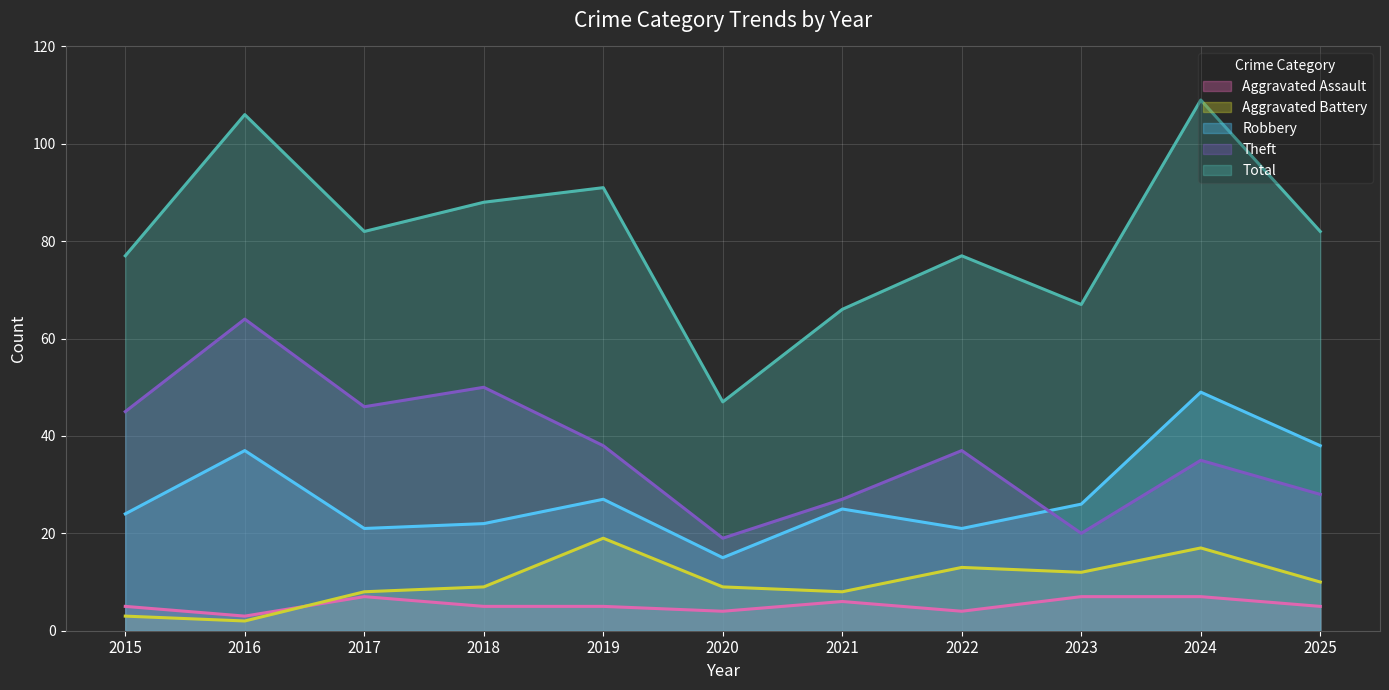

How many series are shown in this chart?

5